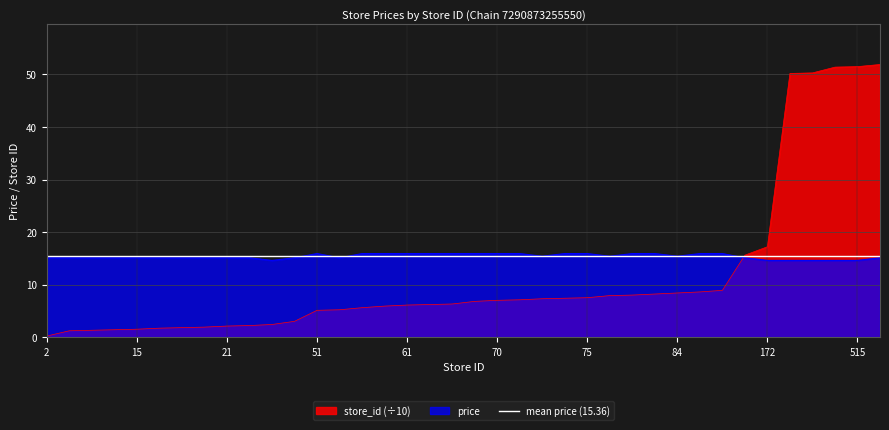

Rank the series at 84 from highest to lowest value.

price, store_id